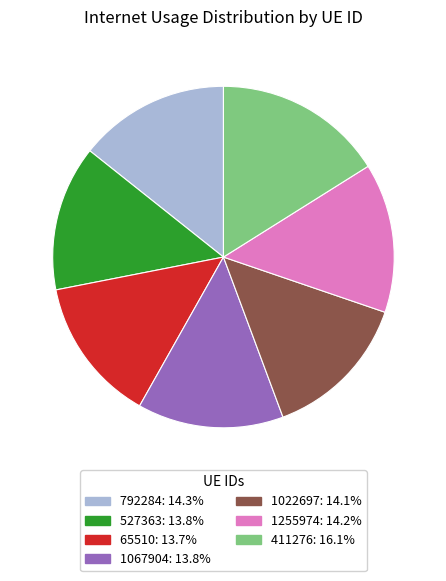

Do 792284 and 1067904 together represent more than half of the pie?

No